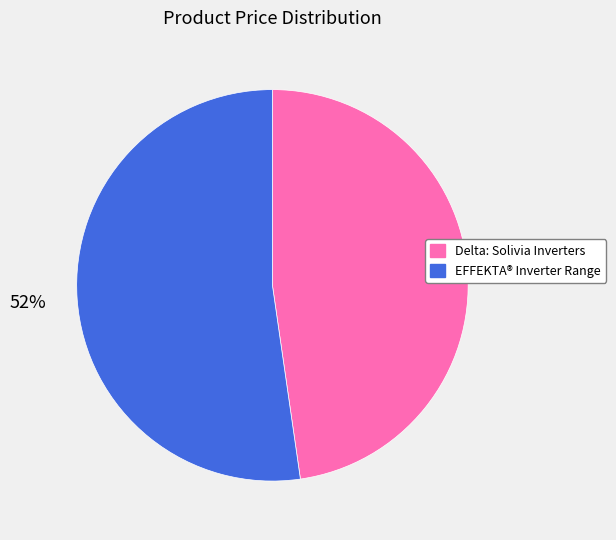

Rank the categories by value from lowest to highest.

Delta: Solivia Inverters, EFFEKTA® Inverter Range